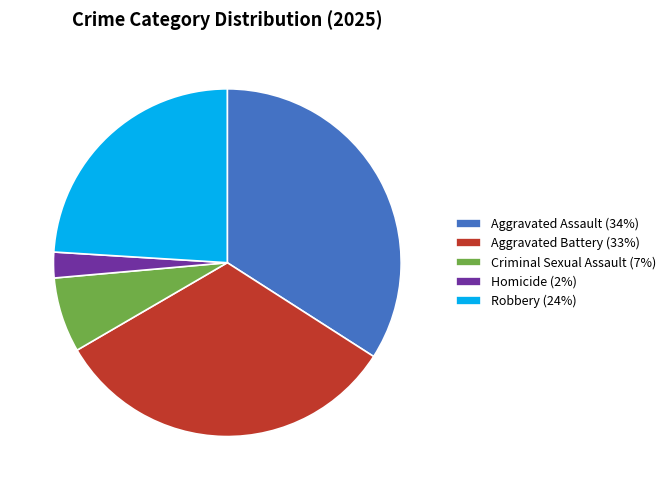

Is the sum of Criminal Sexual Assault (7%) and Aggravated Battery (33%) greater than half?

No